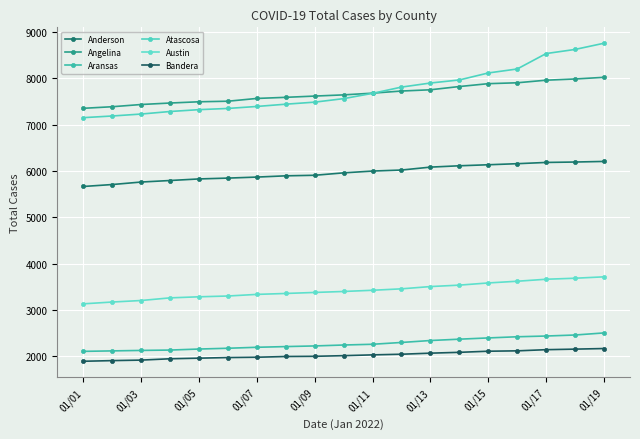

True or false: Anderson has more than 2 interior local peaks.

False